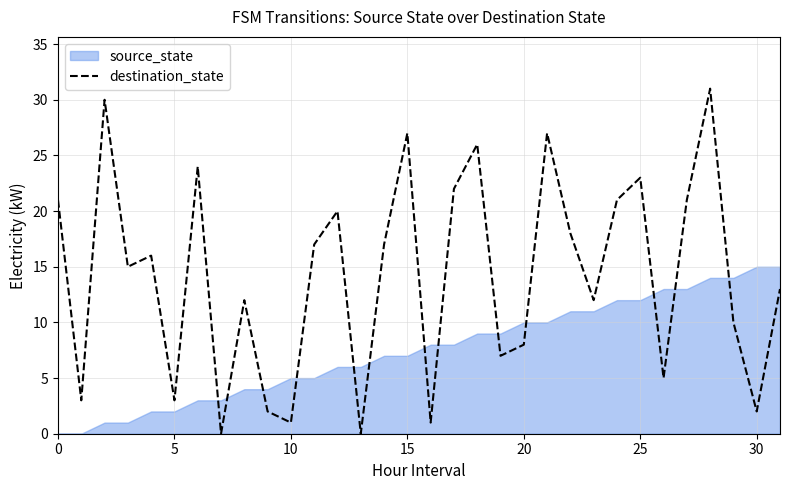

What is the maximum value for destination_state?

31